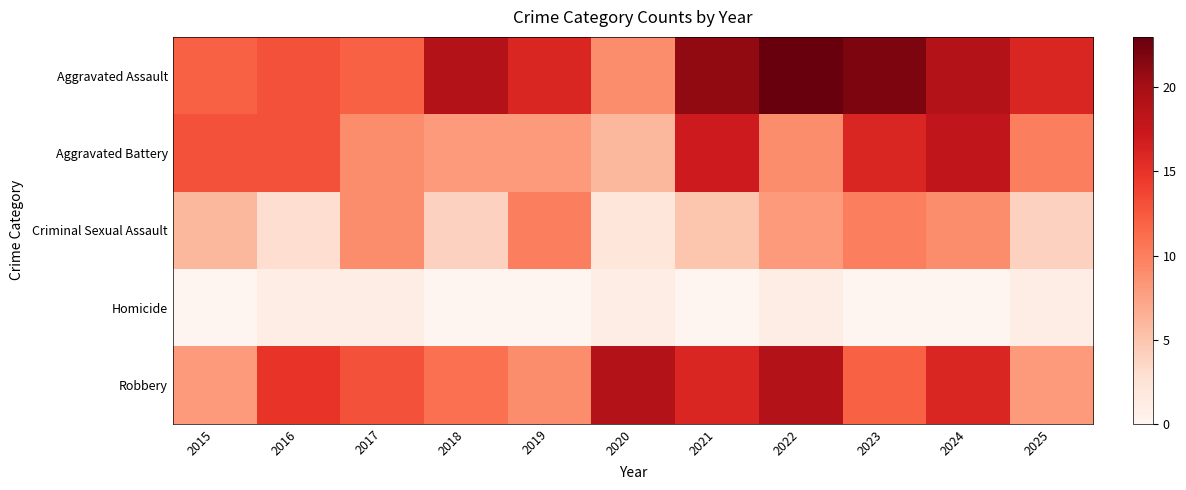

At how many categories does at least one series exceed 19?

3